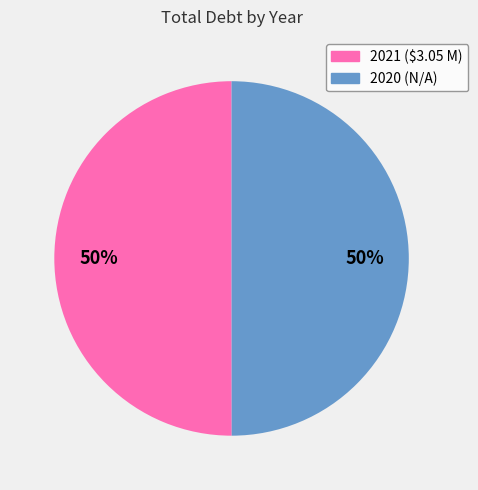

Approximately how many times larger is the value at 2020 compared to 2021?

1.0